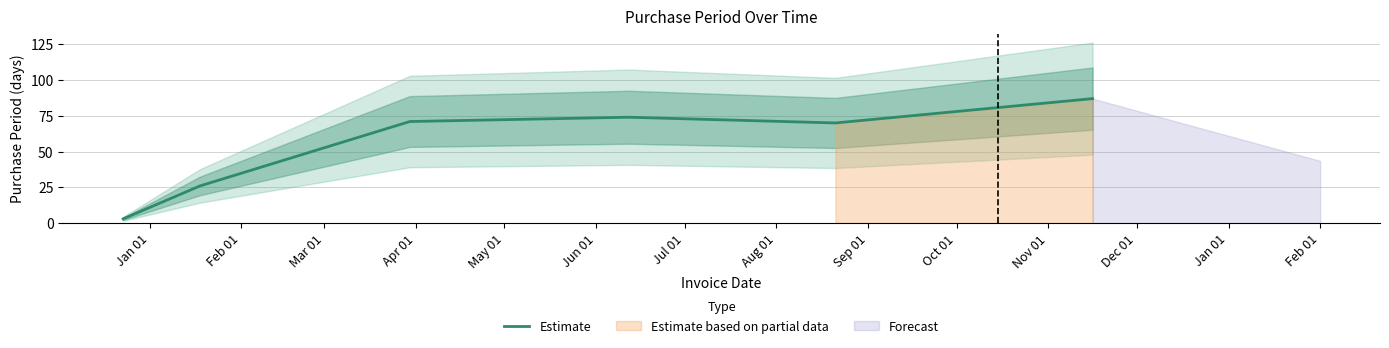

What is the maximum value shown in the chart?

87